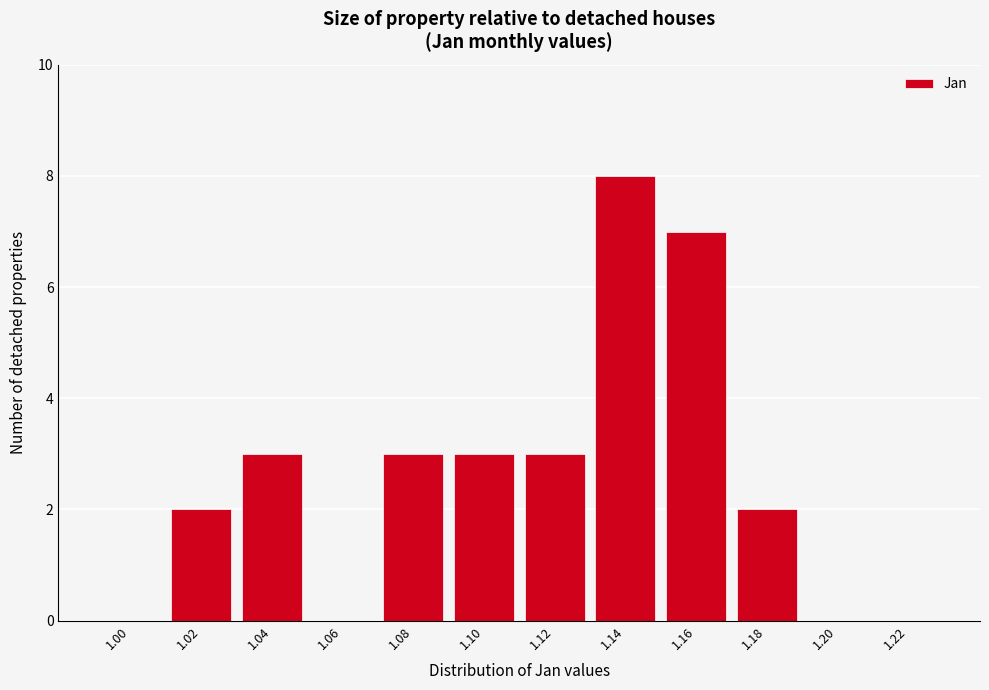

Reading right to left, what are all the values shown in this chart?

1.22=0	1.20=0	1.18=2	1.16=7	1.14=8	1.12=3	1.10=3	1.08=3	1.06=0	1.04=3	1.02=2	1.00=0